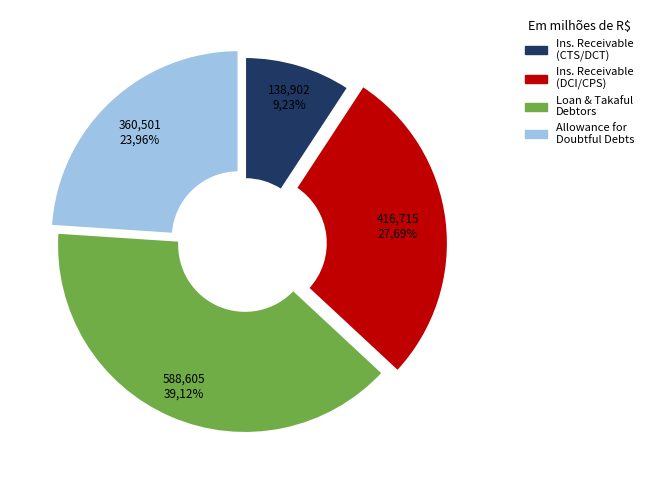

True or false: Insurance Receivable accounts for 3% of the total.

False